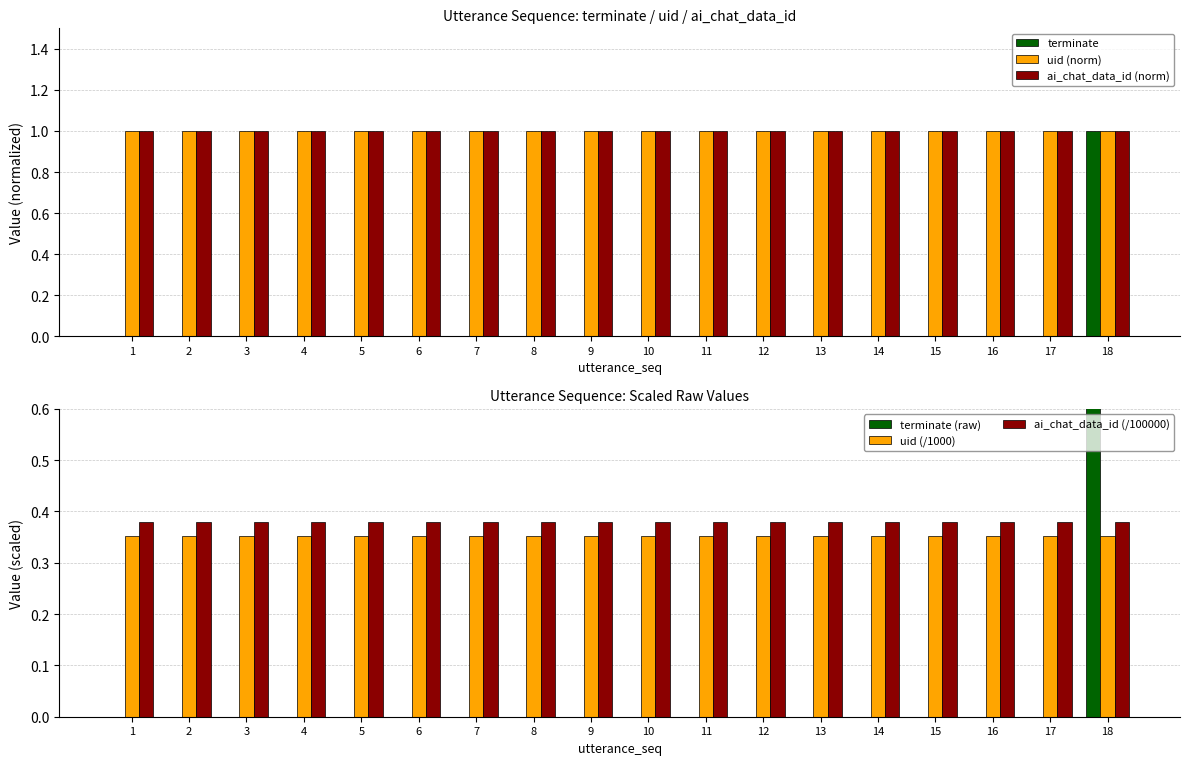

At 7, list the series in order from smallest to largest.

terminate, terminate (raw), uid (/1000), ai_chat_data_id (/100000), uid (norm), ai_chat_data_id (norm)